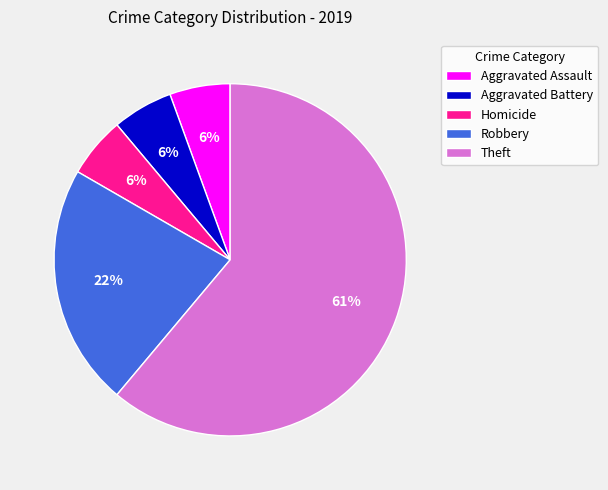

Count the number of slices in the pie.

5